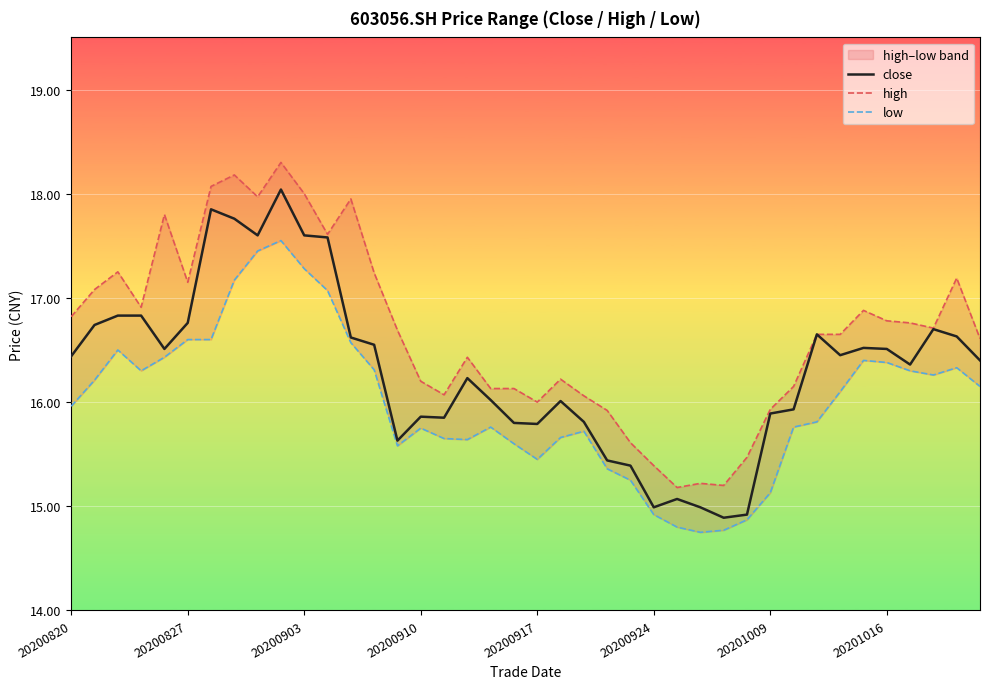

True or false: close has a value of 16.8 at 20200827.

True